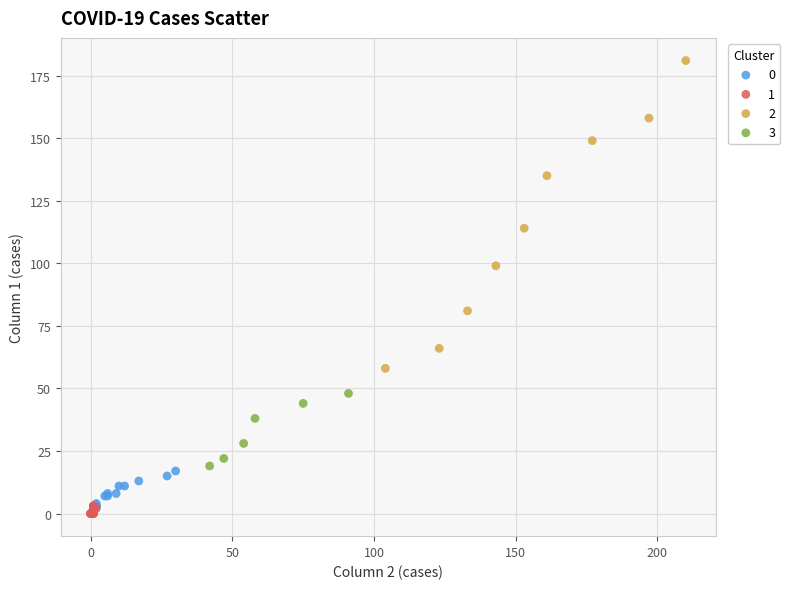

What are all the series names shown in the legend?

0, 1, 2, 3